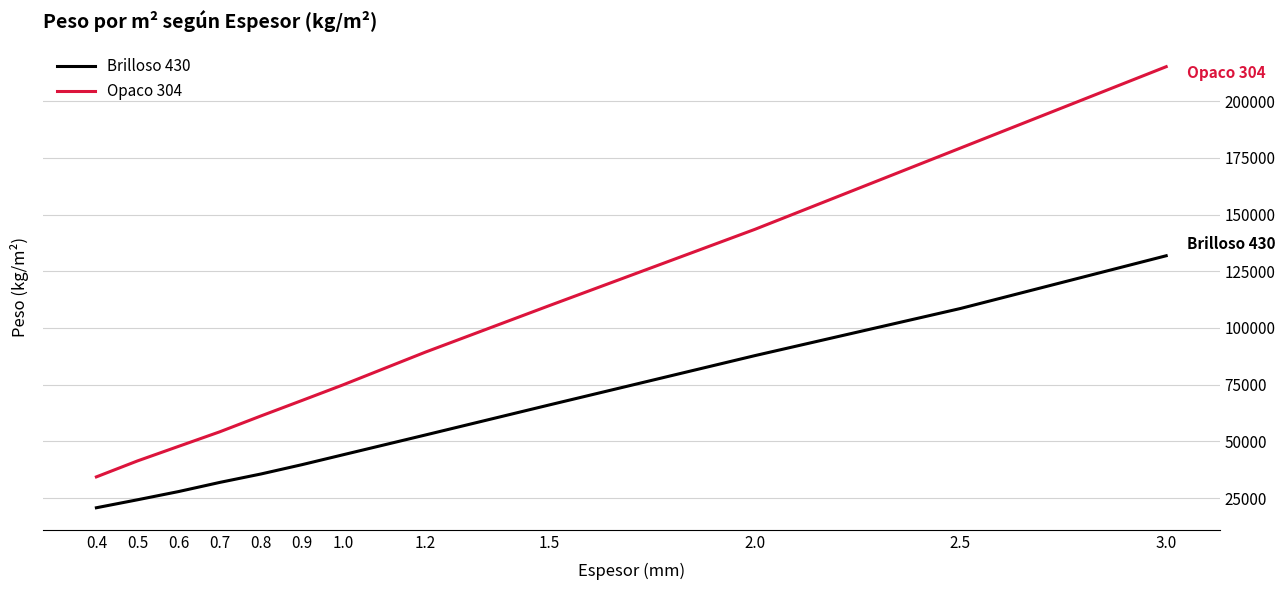

What position from the left is 1.2?

8